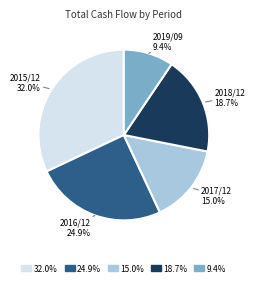

Which slice is the largest?

32.0%